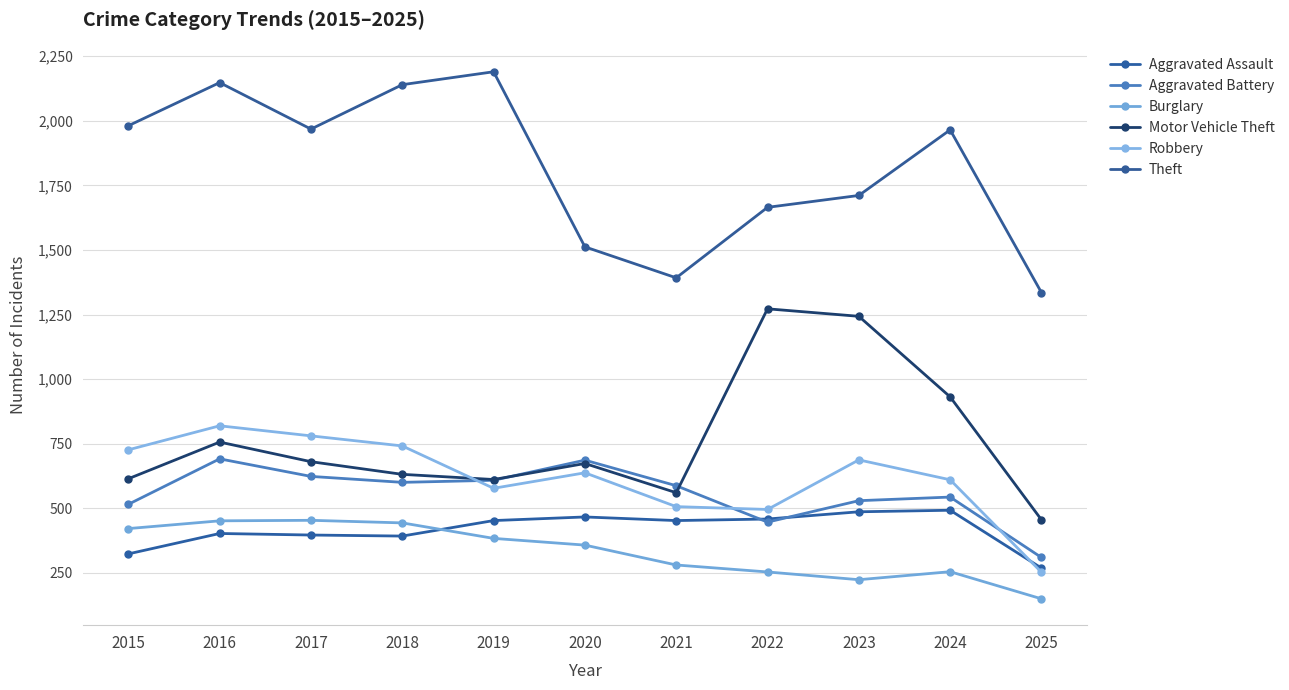

Which series has the largest range (max minus min)?

Theft